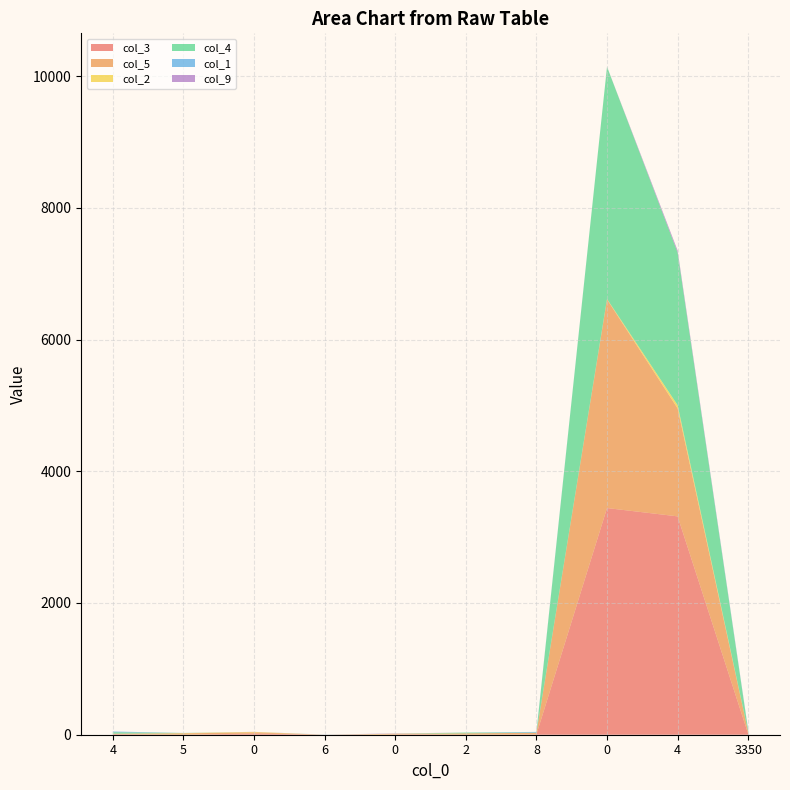

Reading left to right, list all the values displayed in this chart.

col_3: 4=8	5=0	0=18	6=0	0=7	2=0	8=4	0=3441	4=3315	3350=9
col_5: 4=6	5=21	0=18	6=0	0=0	2=21	8=25	0=3168	4=1640	3350=31
col_2: 4=2	5=3	0=7	6=0	0=8	2=0	8=0	0=6	4=48	3350=0
col_4: 4=22	5=3	0=0	6=0	0=0	2=12	8=3	0=3526	4=2318	3350=16
col_1: 4=11	5=0	0=0	6=2	0=0	2=0	8=11	0=0	4=0	3350=13
col_9: 4=0	5=0	0=1	6=0	0=5	2=0	8=0	0=0	4=30	3350=0